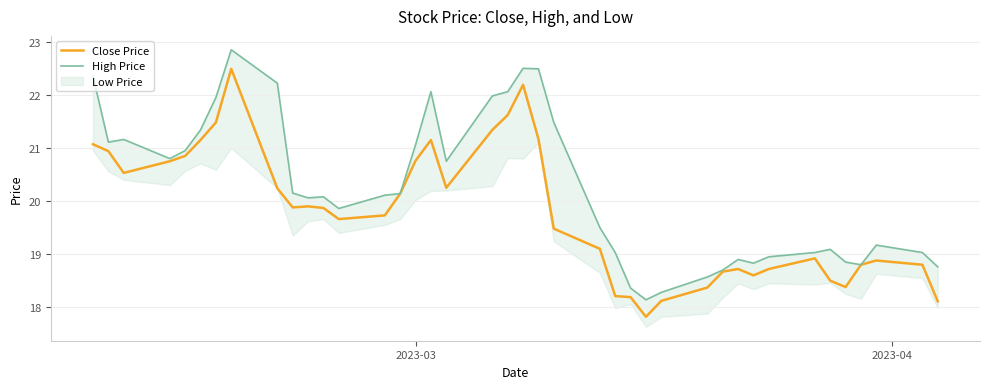

What is the highest value of the Close Price series?

22.5